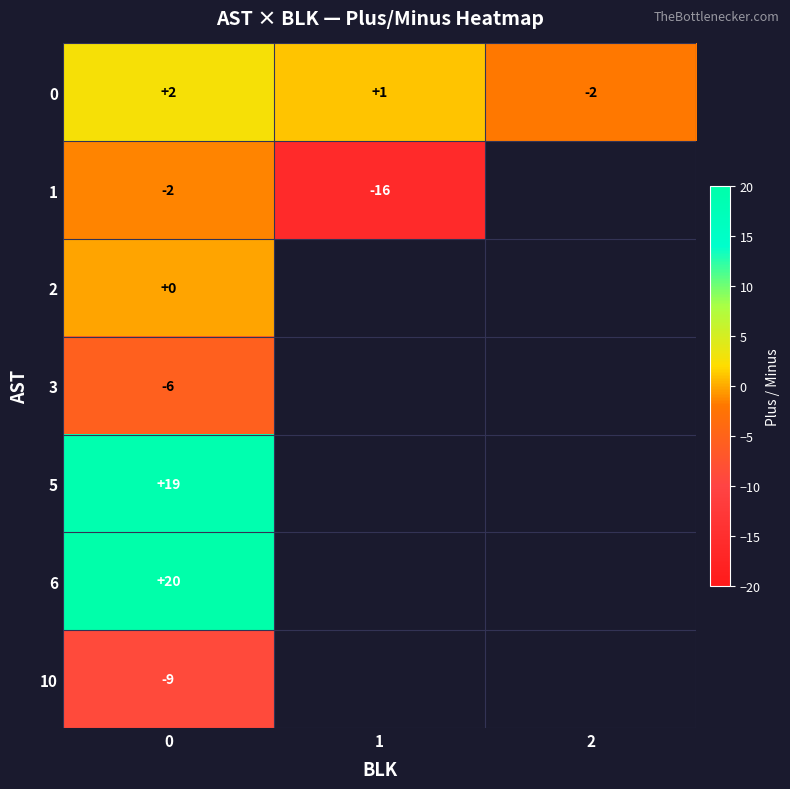

What is the smallest value displayed?

-16.0